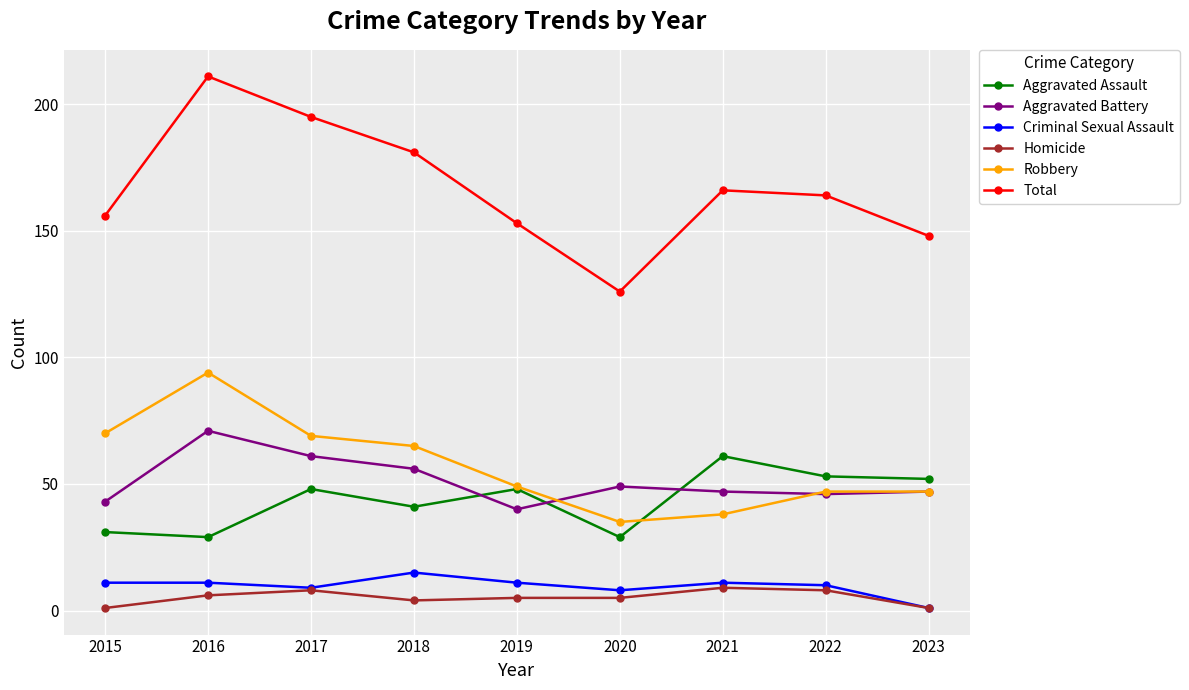

The value of Aggravated Assault at 2021 is 61. True or false?

True